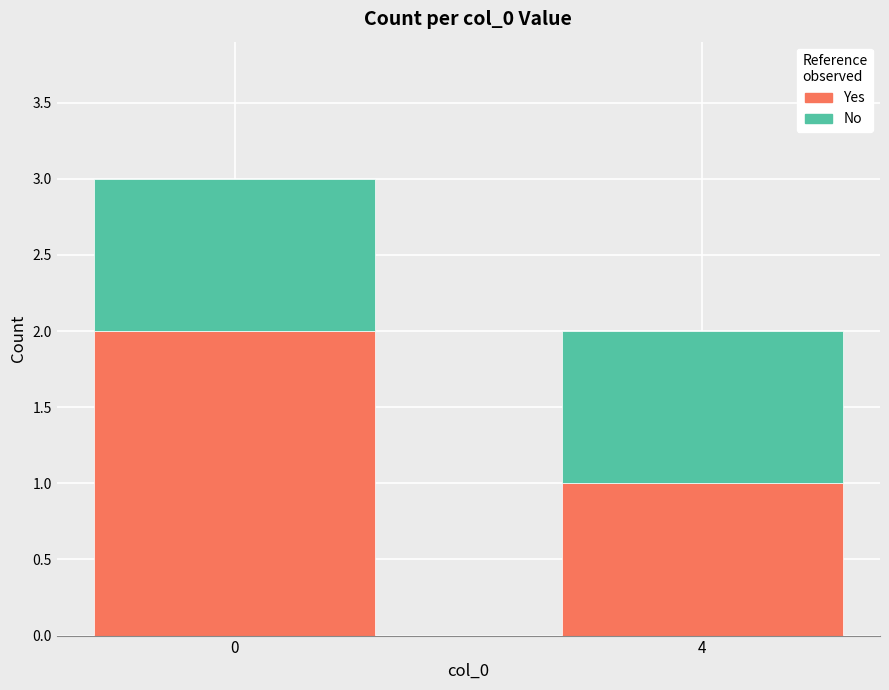

What are all the series names shown in the legend?

Yes, No